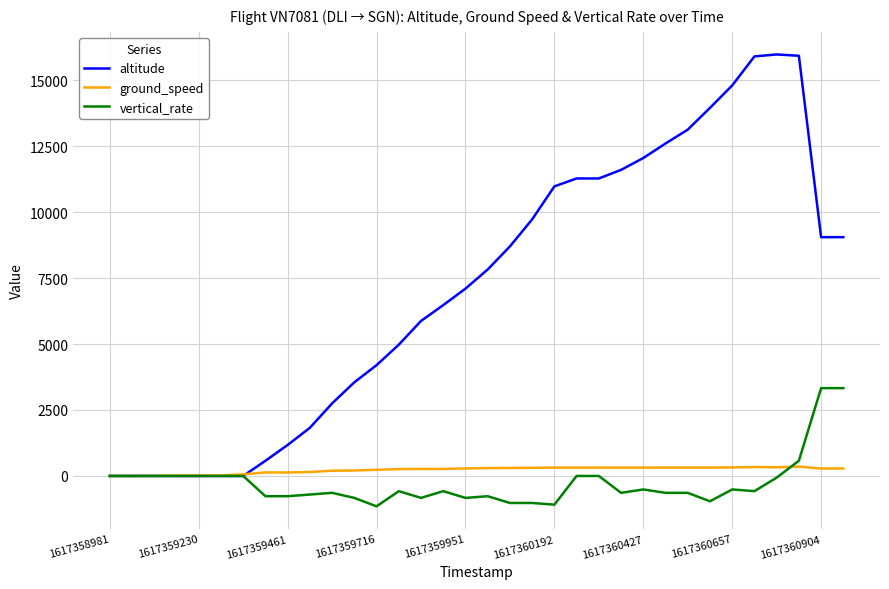

What is the maximum value shown in the chart?

15975